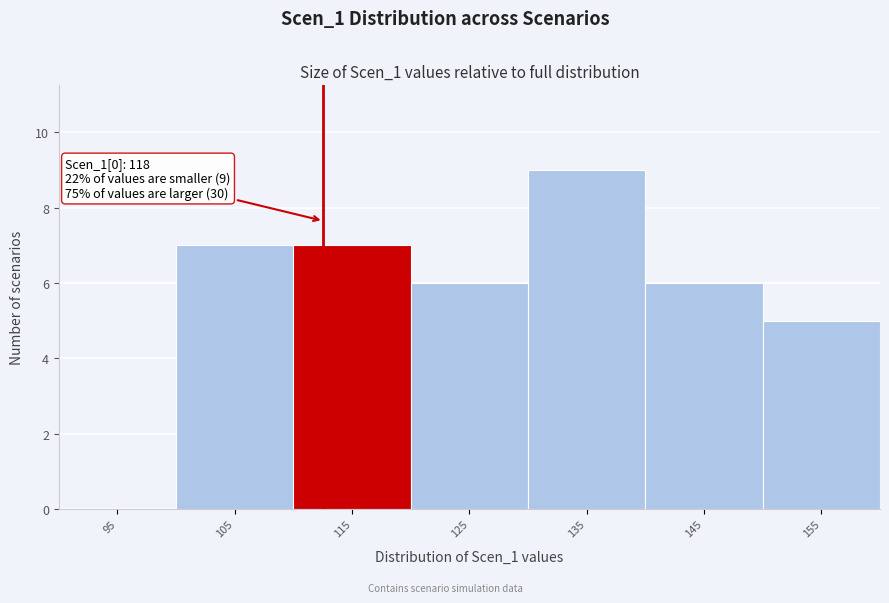

Reading left to right, transcribe all the data shown in this chart.

95=0	105=7	115=7	125=6	135=9	145=6	155=5